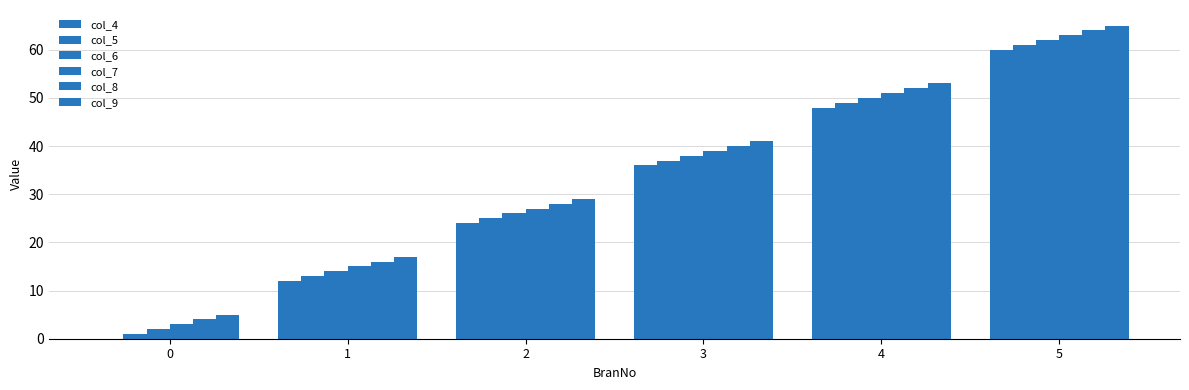

Are the bars grouped side by side (vs. stacked)?

Yes